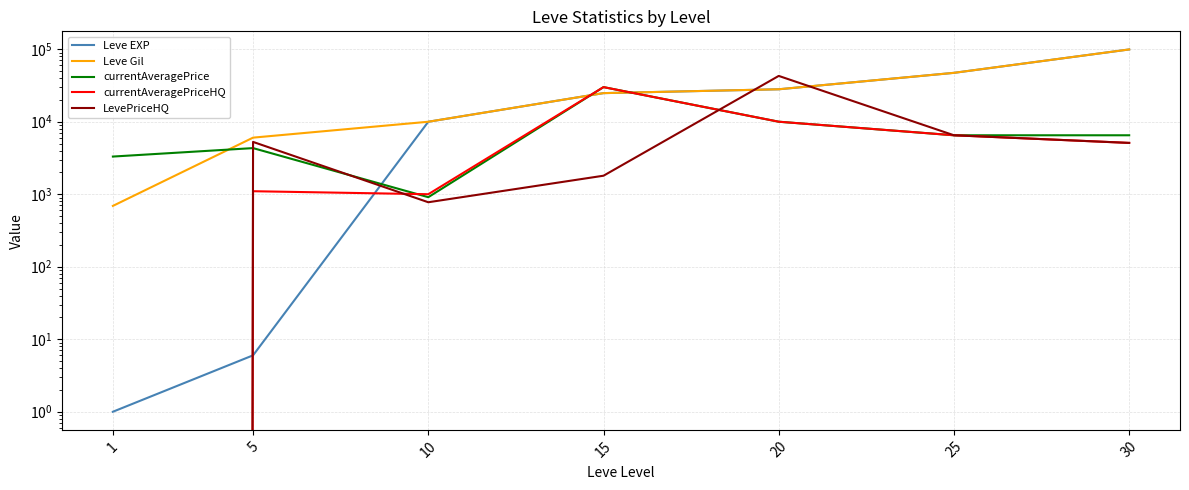

What is the average value of the LevePriceHQ series?

8893